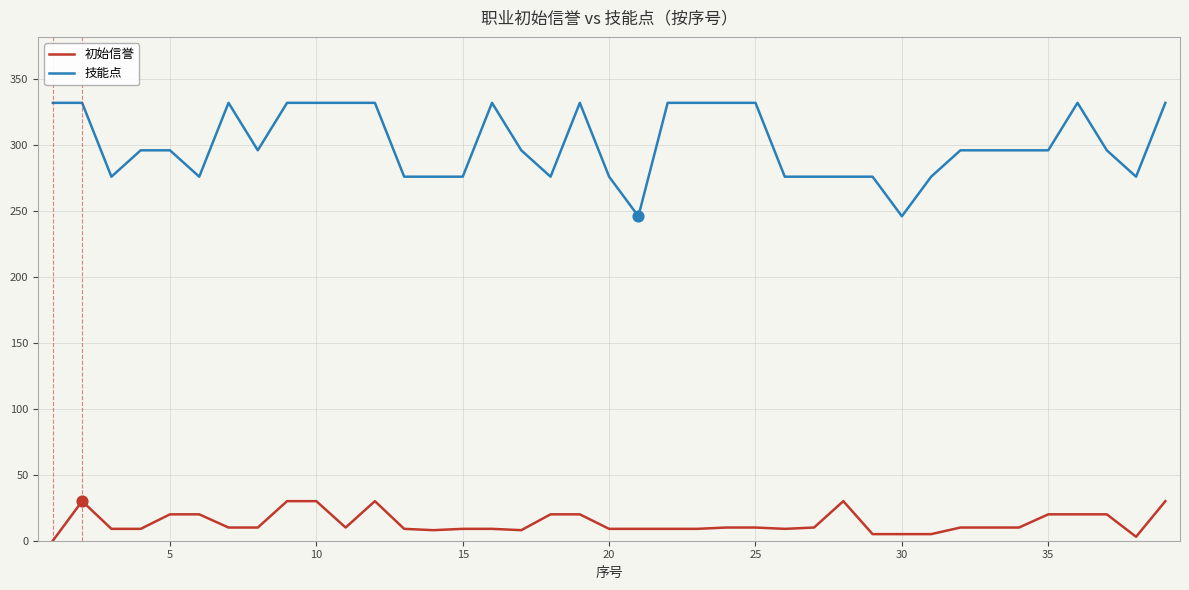

Which series has the largest range (max minus min)?

技能点